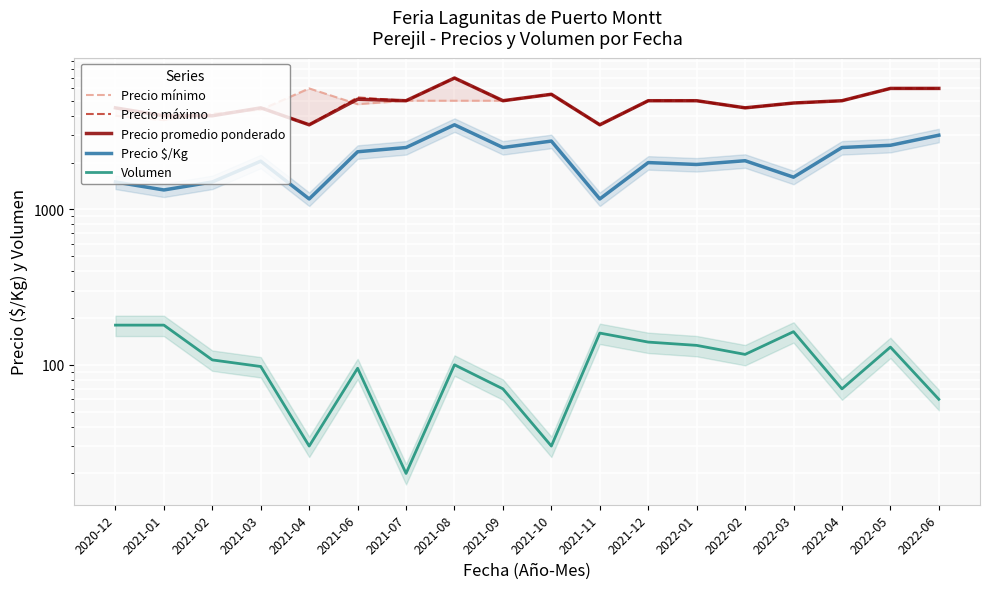

Which series has the widest spread of values?

Precio máximo